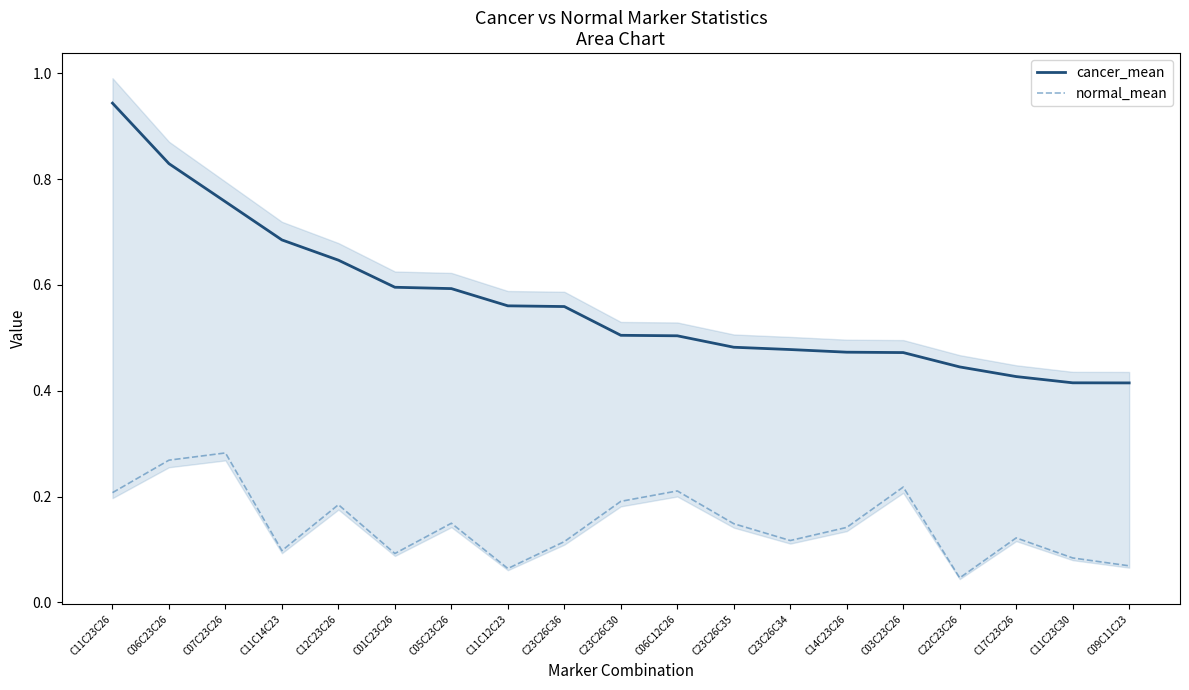

What is the difference between the maximum and second lowest values in the normal_mean series?

0.2